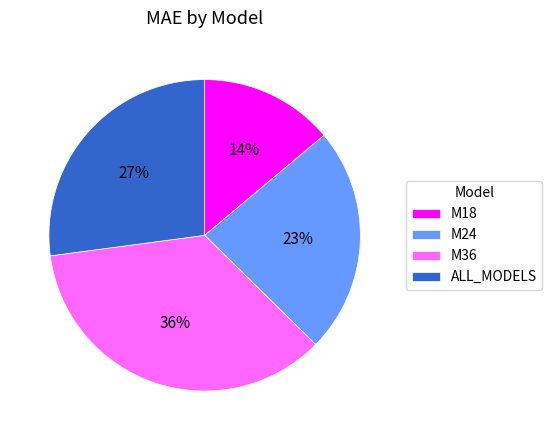

To the nearest percent, what portion does M18 represent?

14%